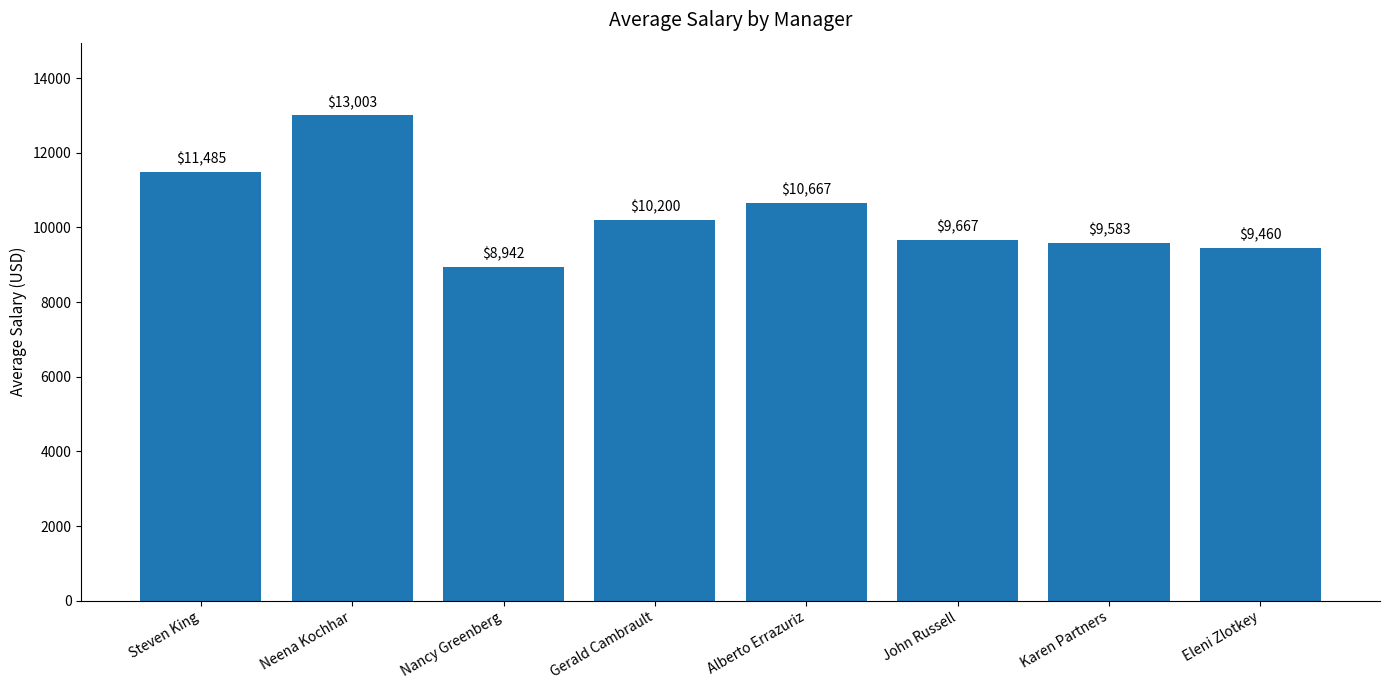

List the labels in order of value, smallest first.

Nancy Greenberg, Eleni Zlotkey, Karen Partners, John Russell, Gerald Cambrault, Alberto Errazuriz, Steven King, Neena Kochhar